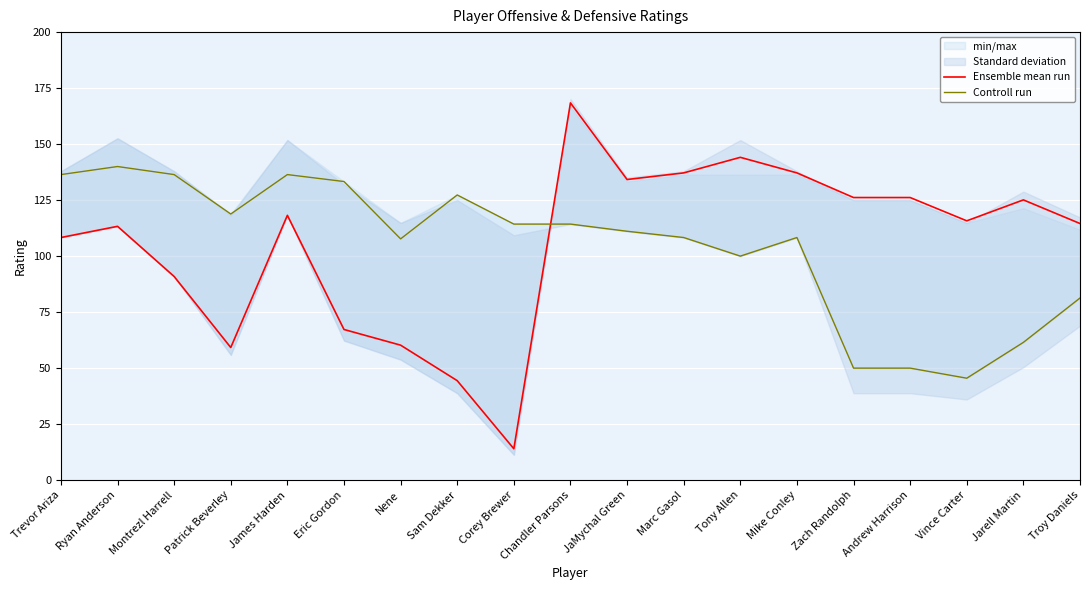

Reading right to left, extract all data points from this chart.

Ensemble mean run: Troy Daniels=114.5	Jarell Martin=125.1	Vince Carter=115.8	Andrew Harrison=126.2	Zach Randolph=126.2	Mike Conley=137.2	Tony Allen=144.1	Marc Gasol=137.2	JaMychal Green=134.2	Chandler Parsons=168.4	Corey Brewer=14.0	Sam Dekker=44.4	Nene=60.2	Eric Gordon=67.2	James Harden=118.2	Patrick Beverley=59.2	Montrezl Harrell=90.9	Ryan Anderson=113.3	Trevor Ariza=108.3
Controll run: Troy Daniels=81.3	Jarell Martin=61.5	Vince Carter=45.5	Andrew Harrison=50.0	Zach Randolph=50.0	Mike Conley=108.3	Tony Allen=100.0	Marc Gasol=108.3	JaMychal Green=111.1	Chandler Parsons=114.3	Corey Brewer=114.3	Sam Dekker=127.3	Nene=107.7	Eric Gordon=133.3	James Harden=136.4	Patrick Beverley=118.8	Montrezl Harrell=136.4	Ryan Anderson=140.0	Trevor Ariza=136.4